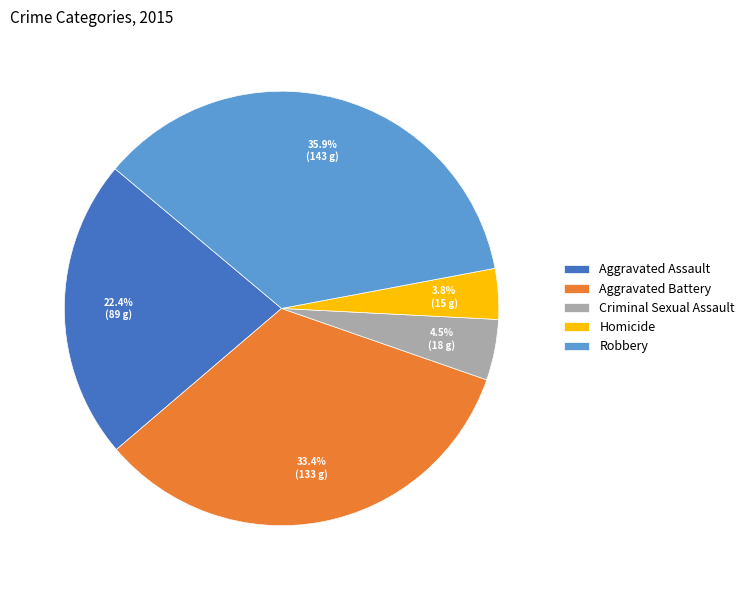

True or false: Robbery accounts for 43% of the total.

False